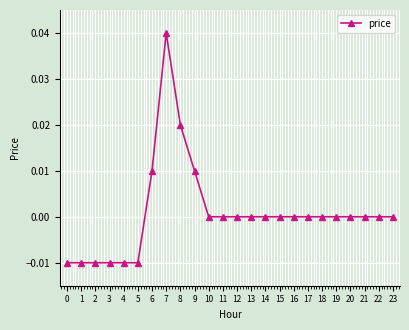

Which label corresponds to the largest value in the chart?

7